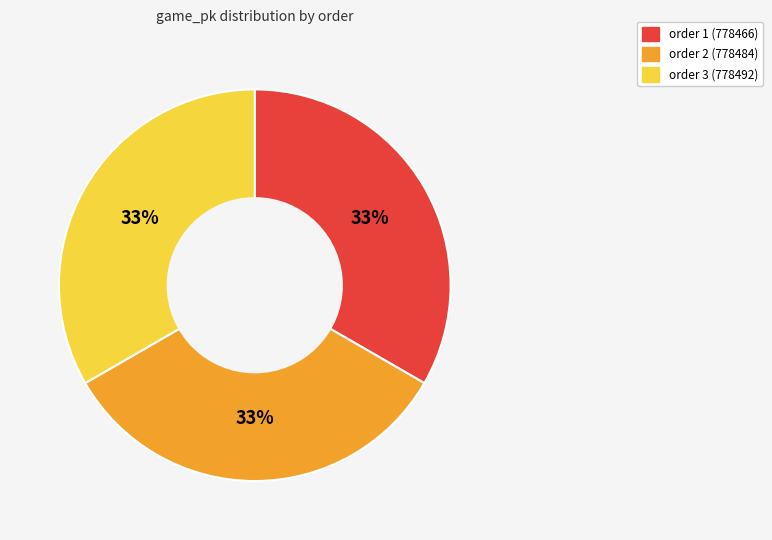

Is there a majority slice in this chart?

No